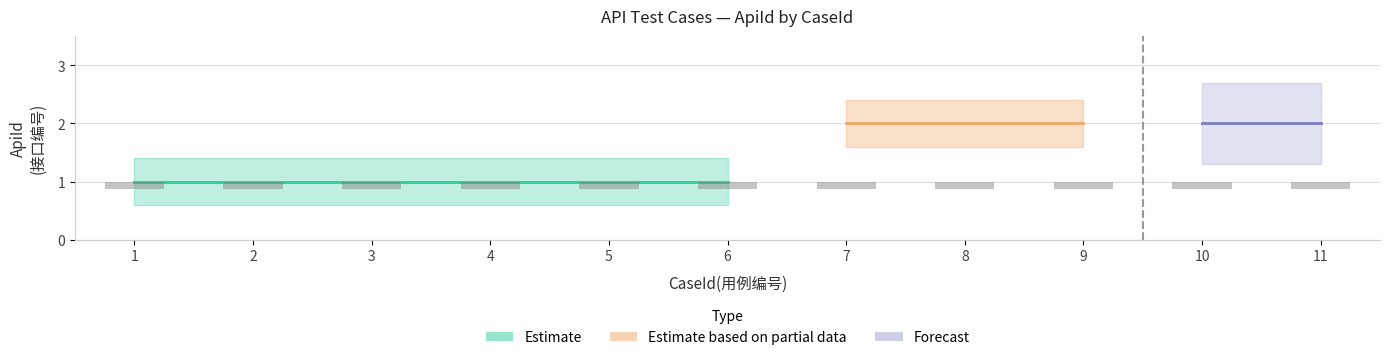

Approximately how many times larger is the value at 2 compared to 1?

1.0